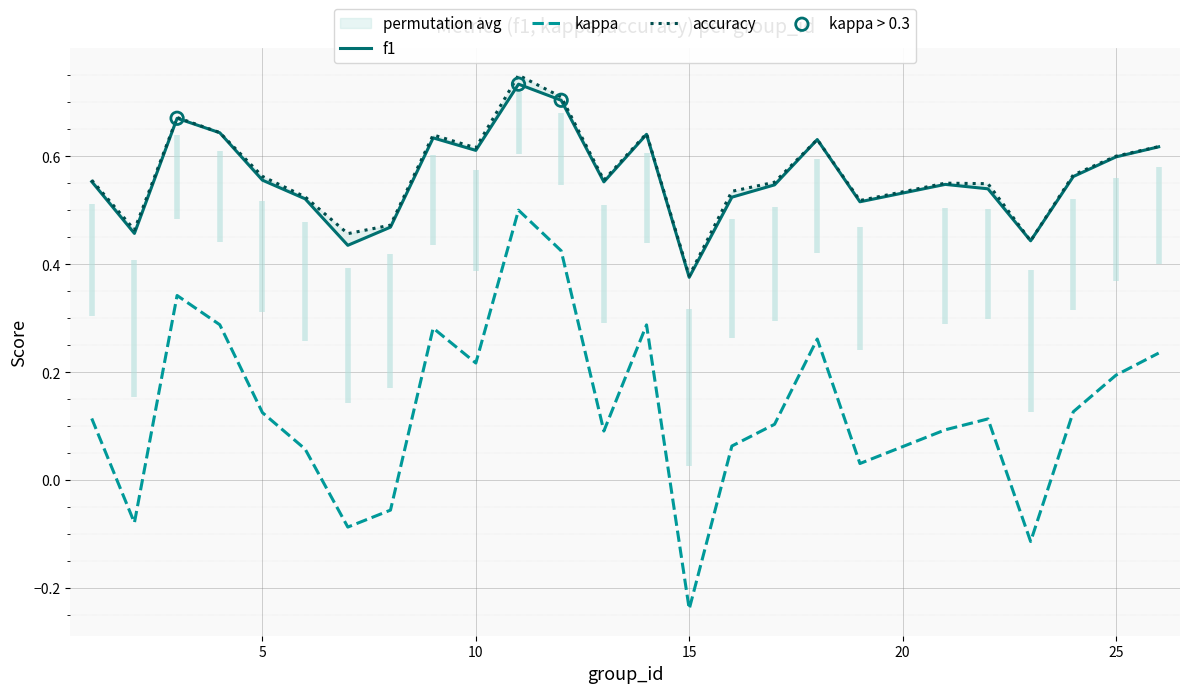

What is the total value across all series at 19?

1.1